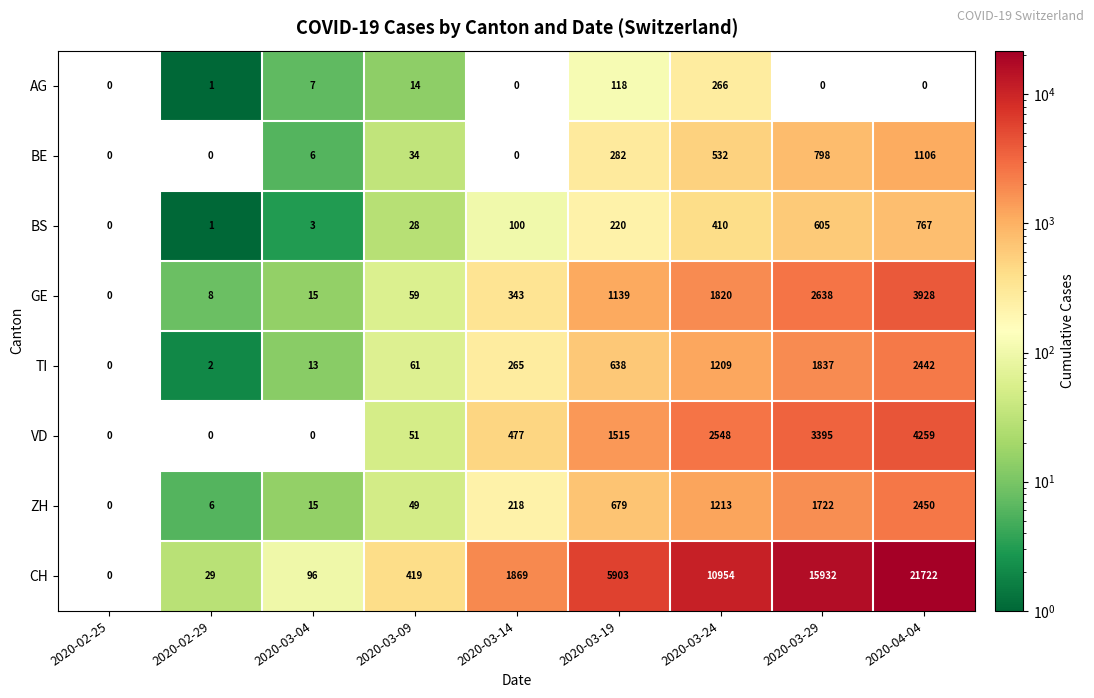

Which series has the largest total across all categories?

CH